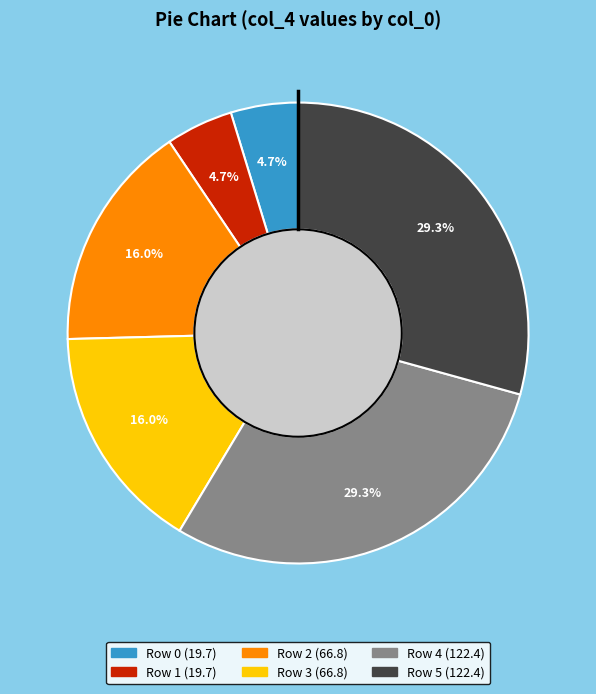

Does any single category account for the majority?

No